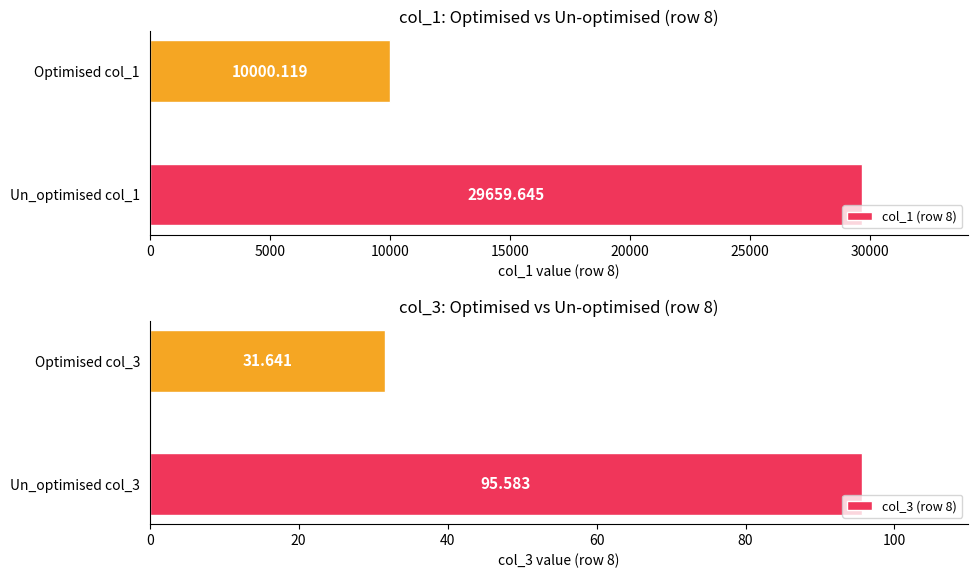

Is it true that col_3 (row 8) equals 95.6 at Un_optimised col_3?

True